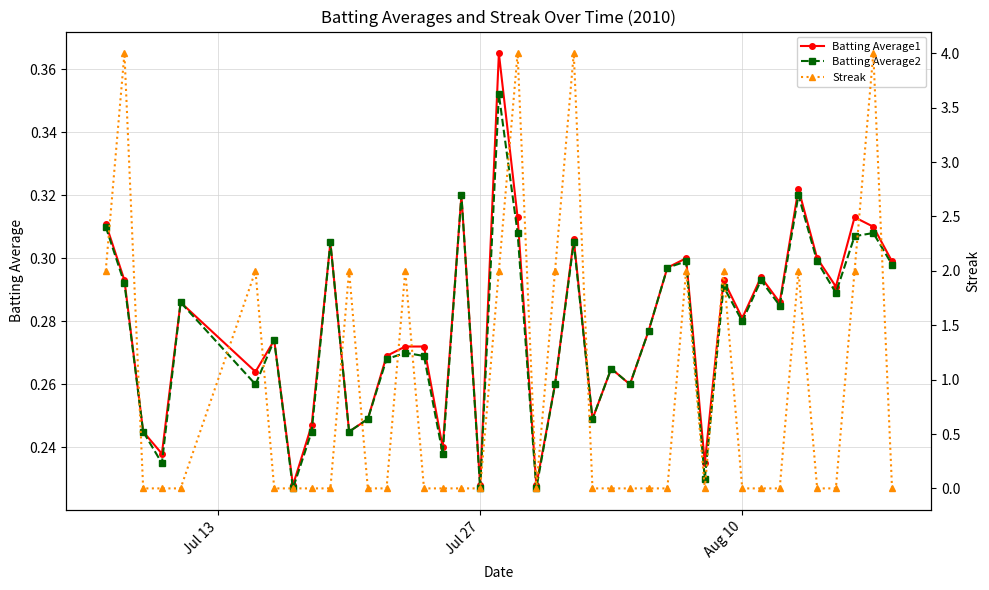

True or false: Batting Average1 and Streak cross at least once.

True